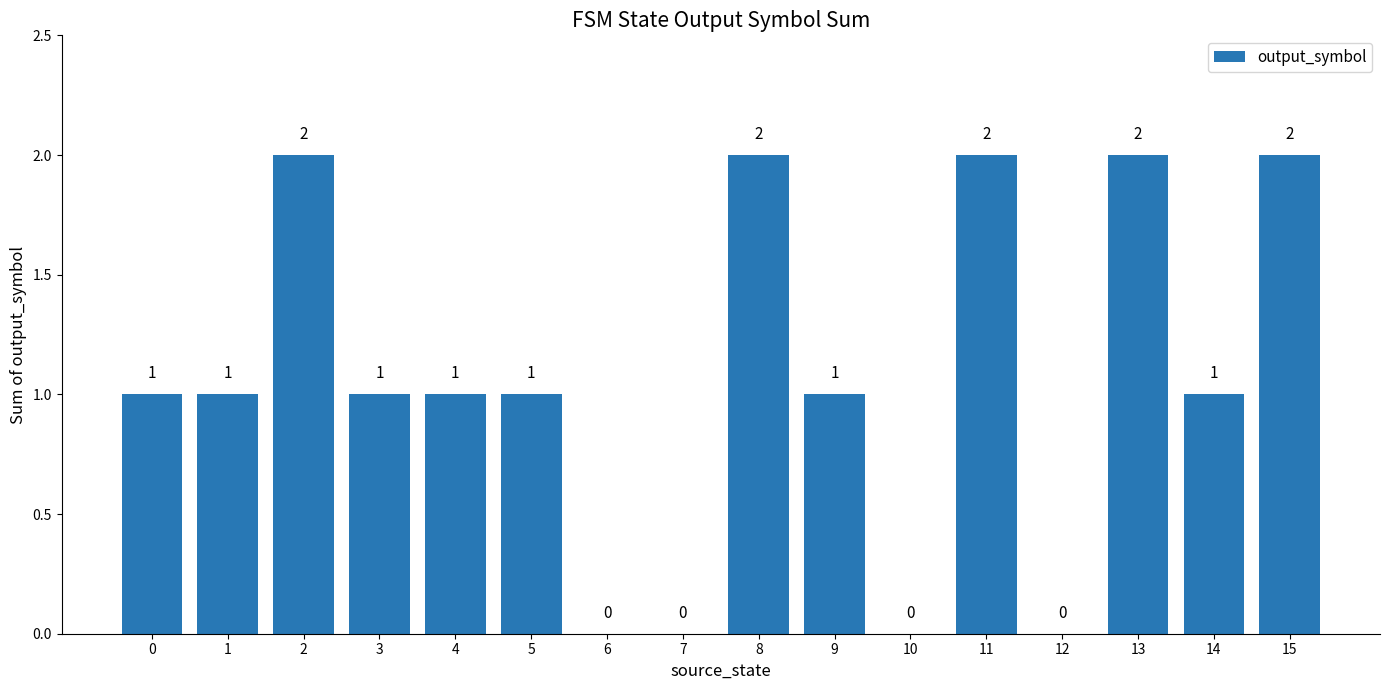

True or false: the data shows 1 at 2.

False